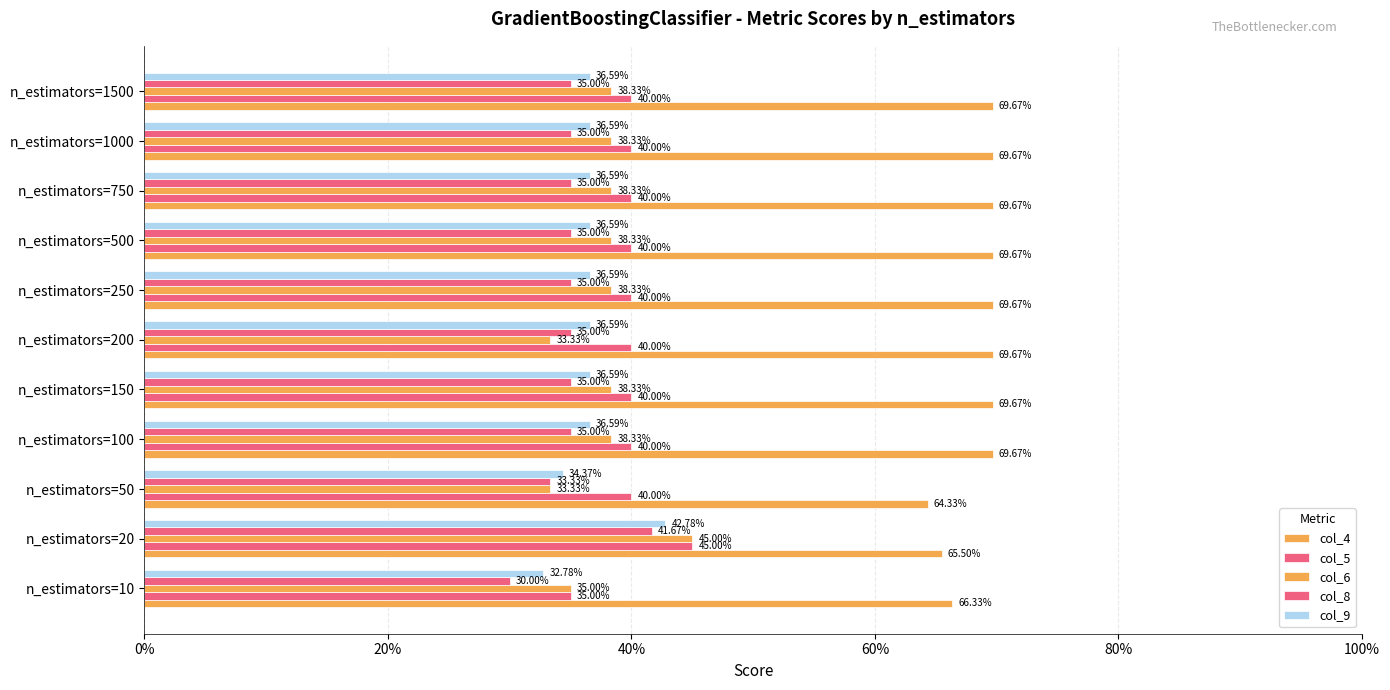

What are all the series names shown in the legend?

col_4, col_5, col_6, col_8, col_9